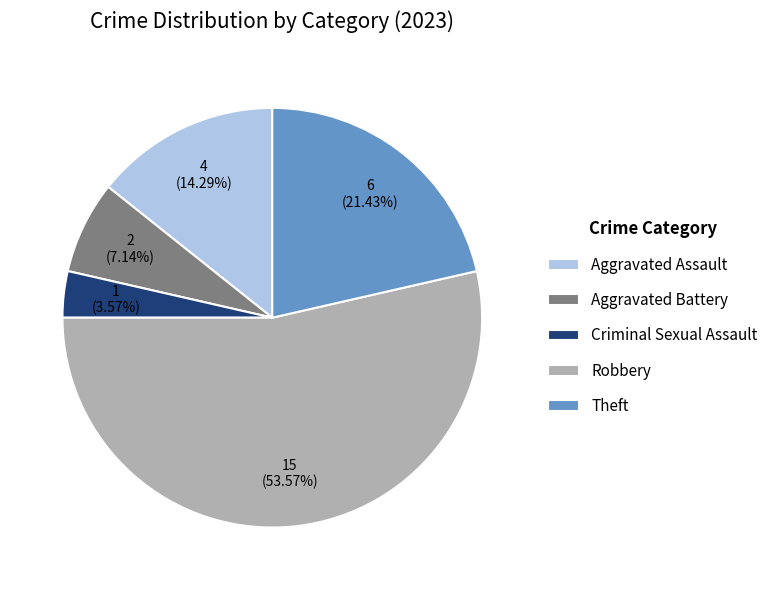

To the nearest percent, what portion does Aggravated Battery represent?

7%